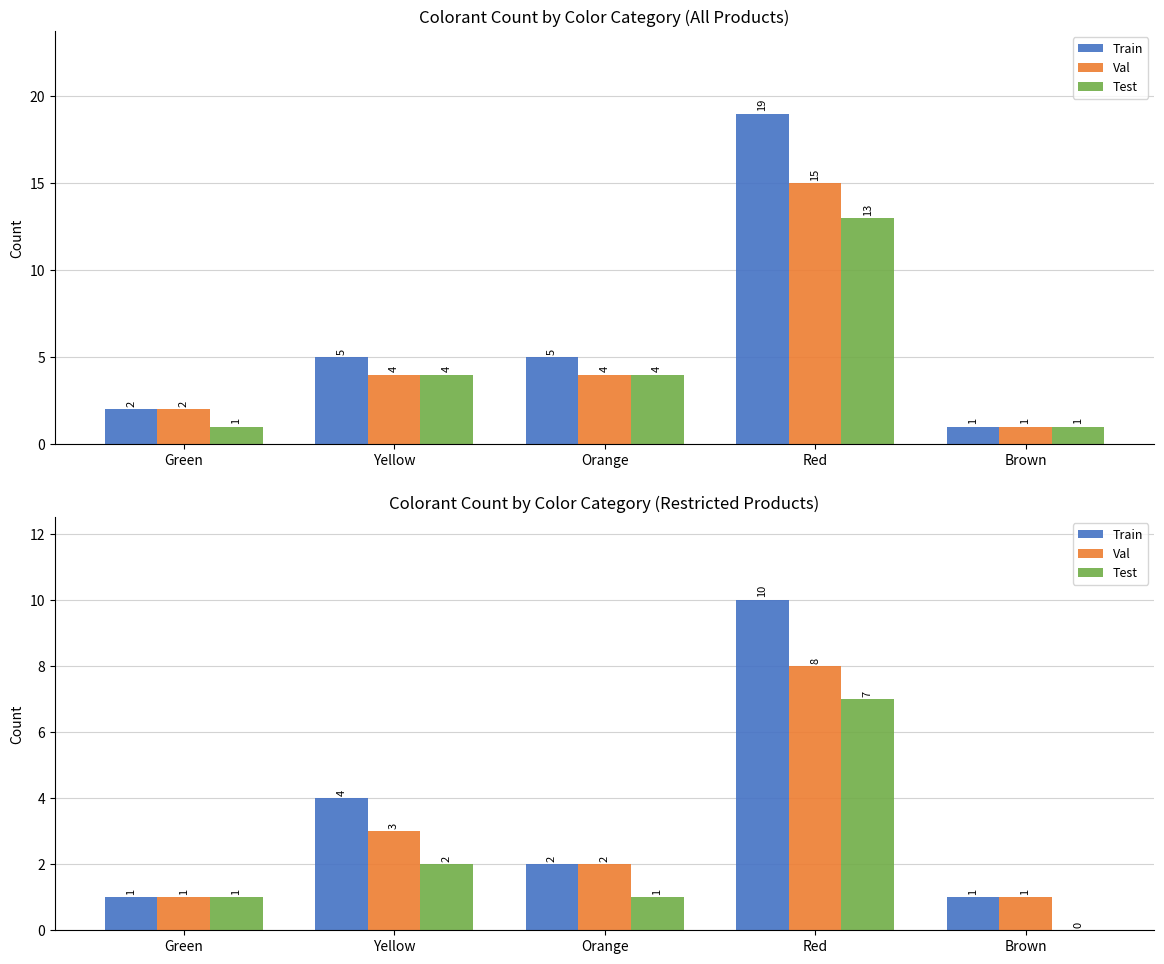

What is the difference between the maximum and second lowest values in the Test series?

6